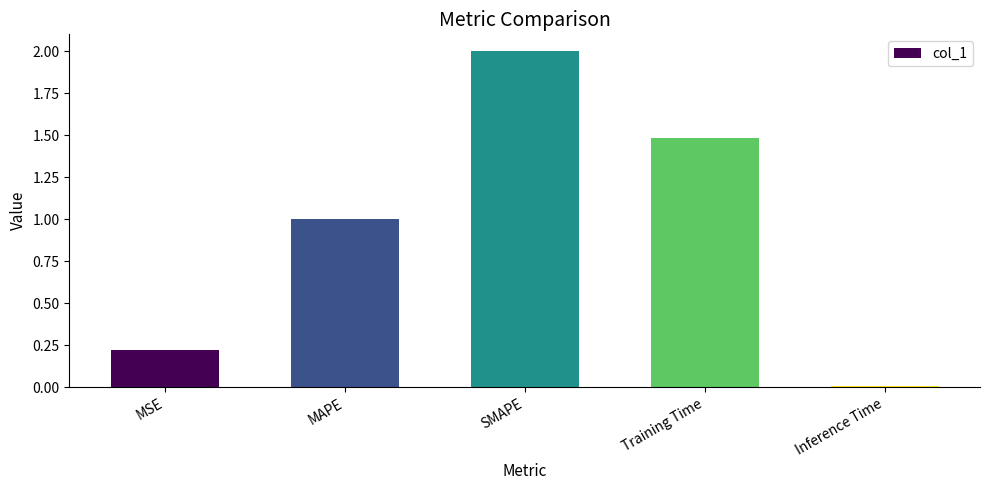

Which has a higher value, SMAPE or MAPE?

SMAPE